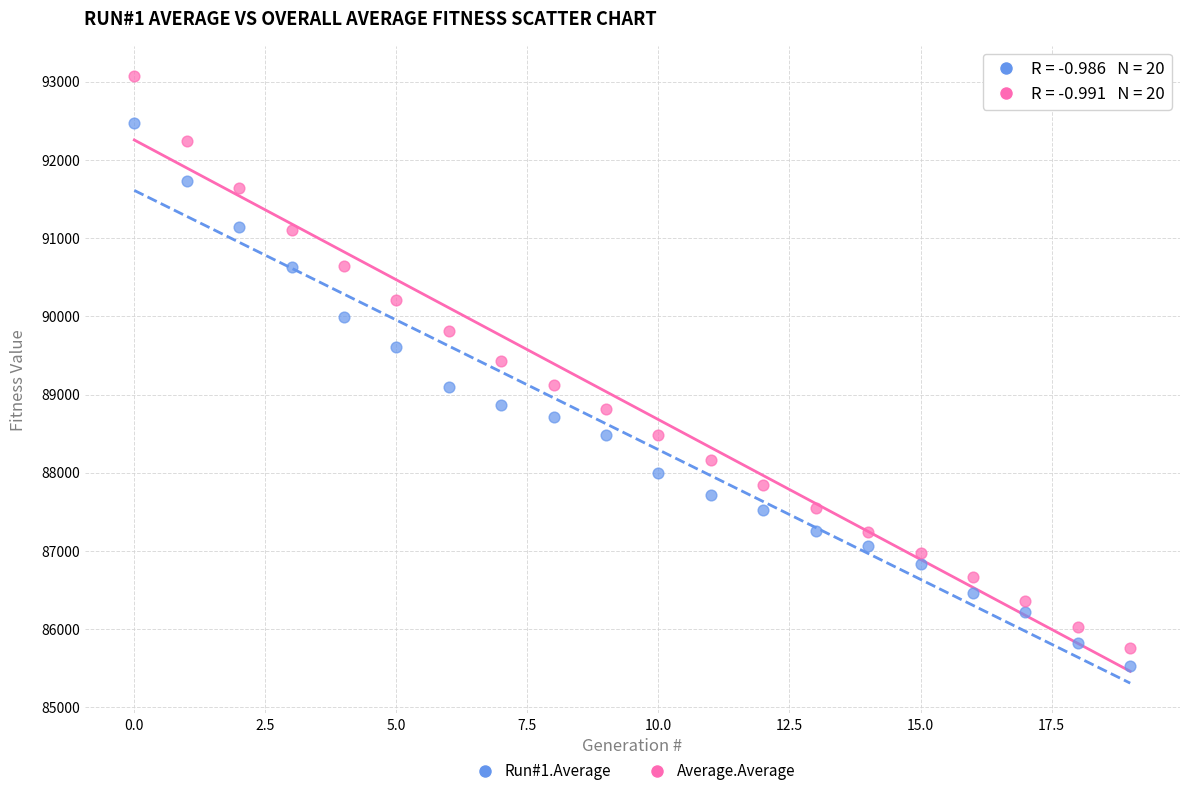

Which series contains the highest Y value?

Average.Average